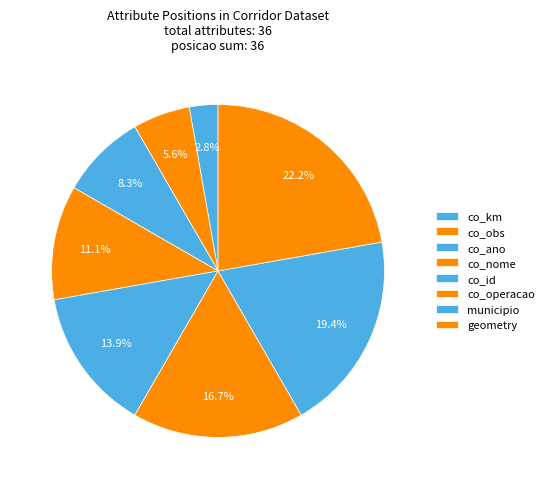

True or false: co_operacao accounts for 17% of the total.

True